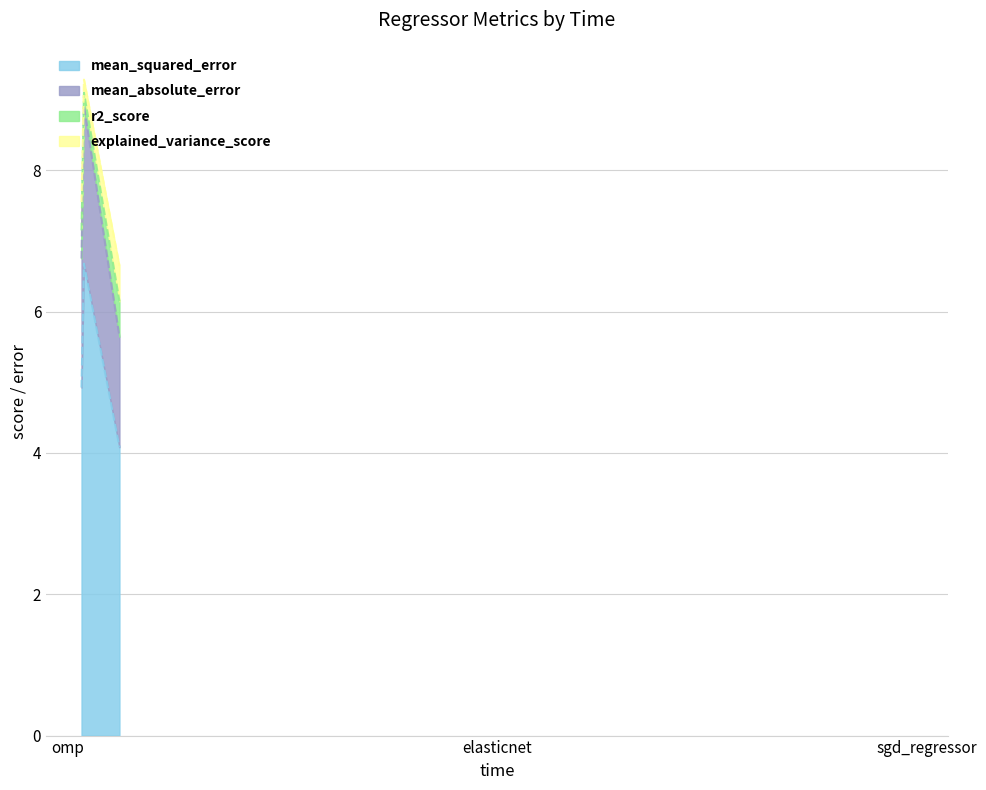

Which label corresponds to the smallest value in the chart?

elasticnet